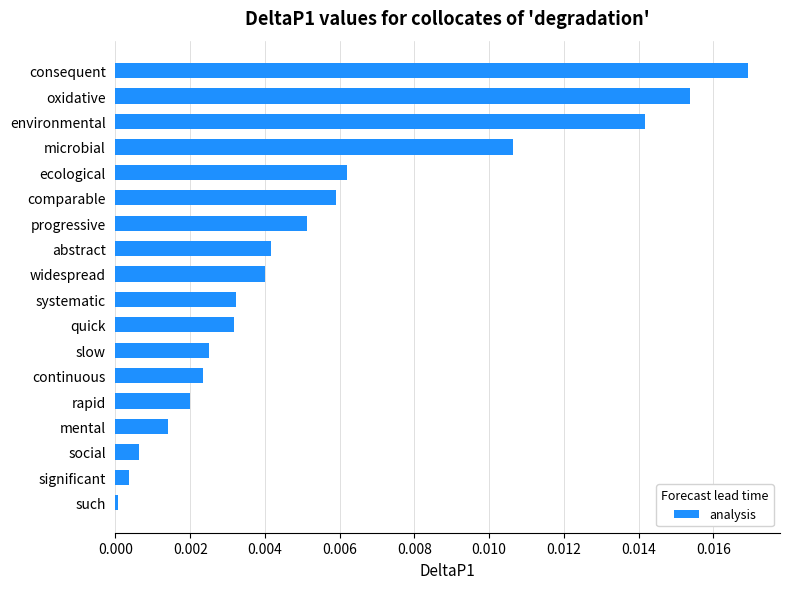

Is it true that the value at comparable is 0.0?

True